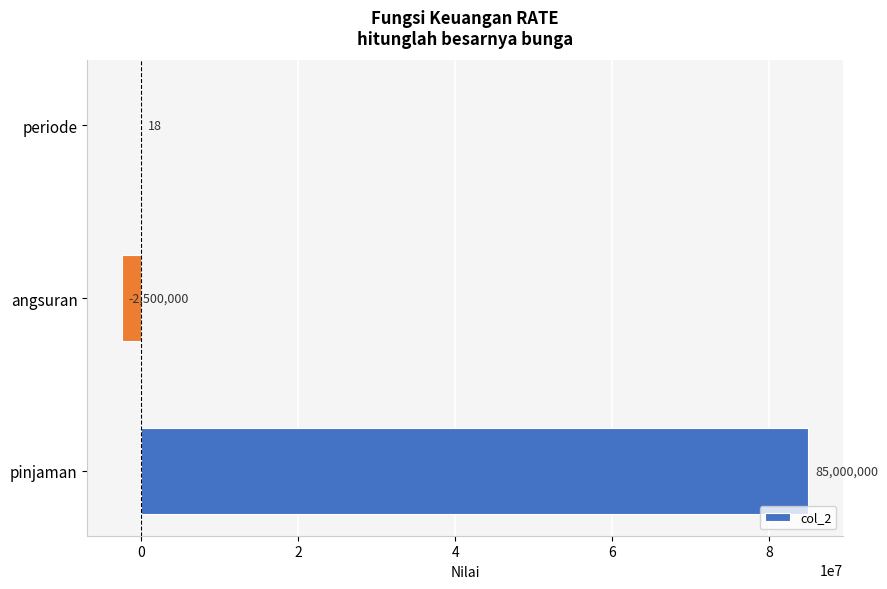

Between periode and angsuran, which is larger?

periode